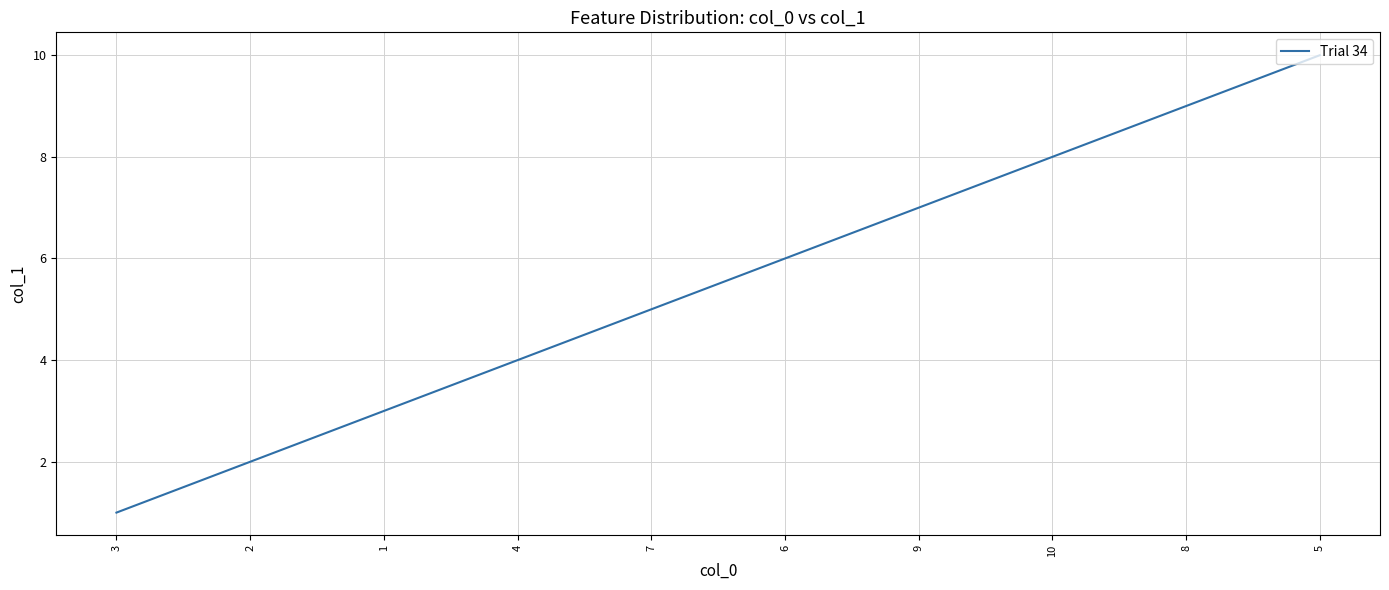

The value at 5 is 10. True or false?

True